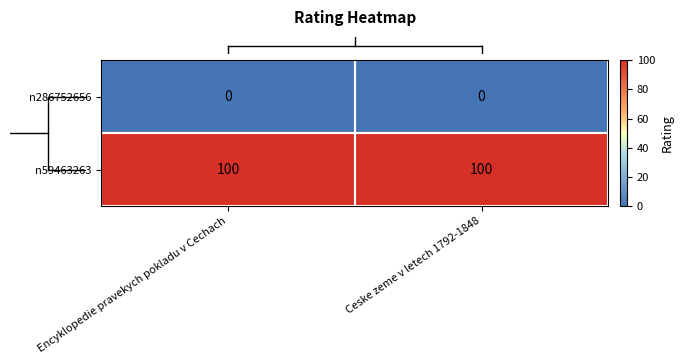

What is the spread (max minus min) of values at Encyklopedie pravekych pokladu v Cechach?

100